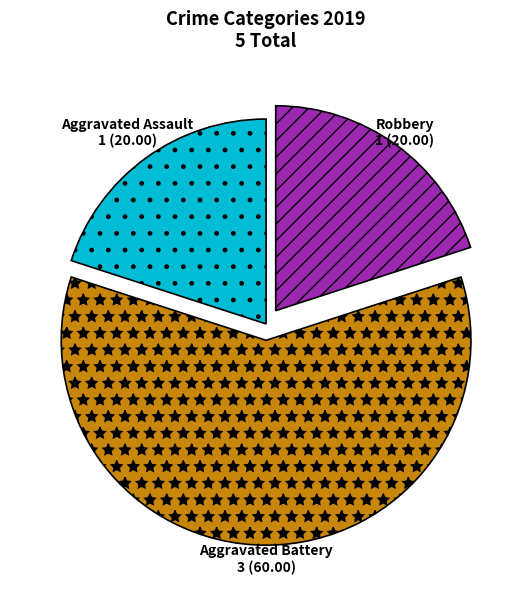

The Aggravated Assault slice represents 20% of the pie. True or false?

True